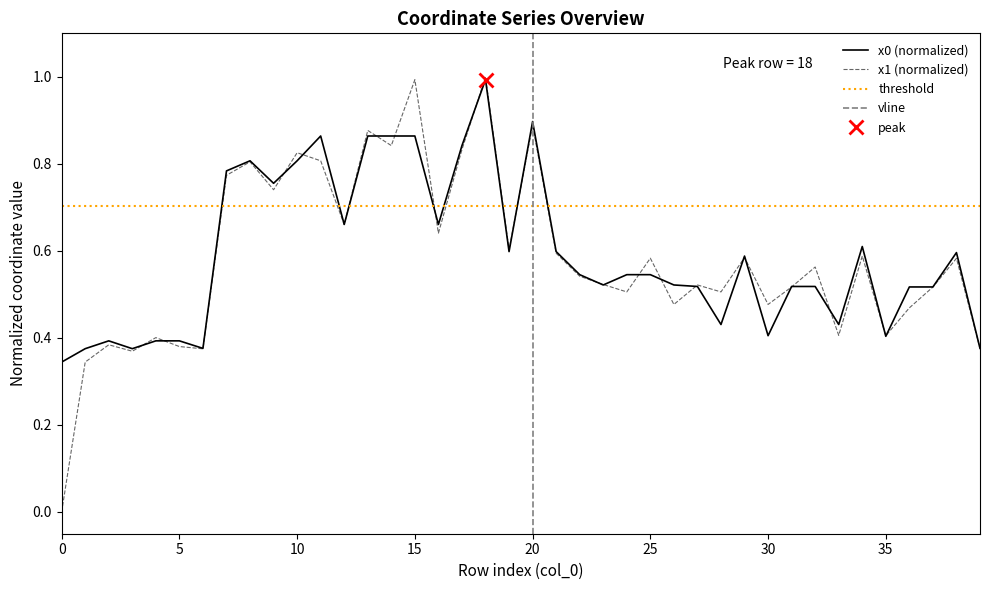

Is it true that x0 equals 1.5 at 20?

False